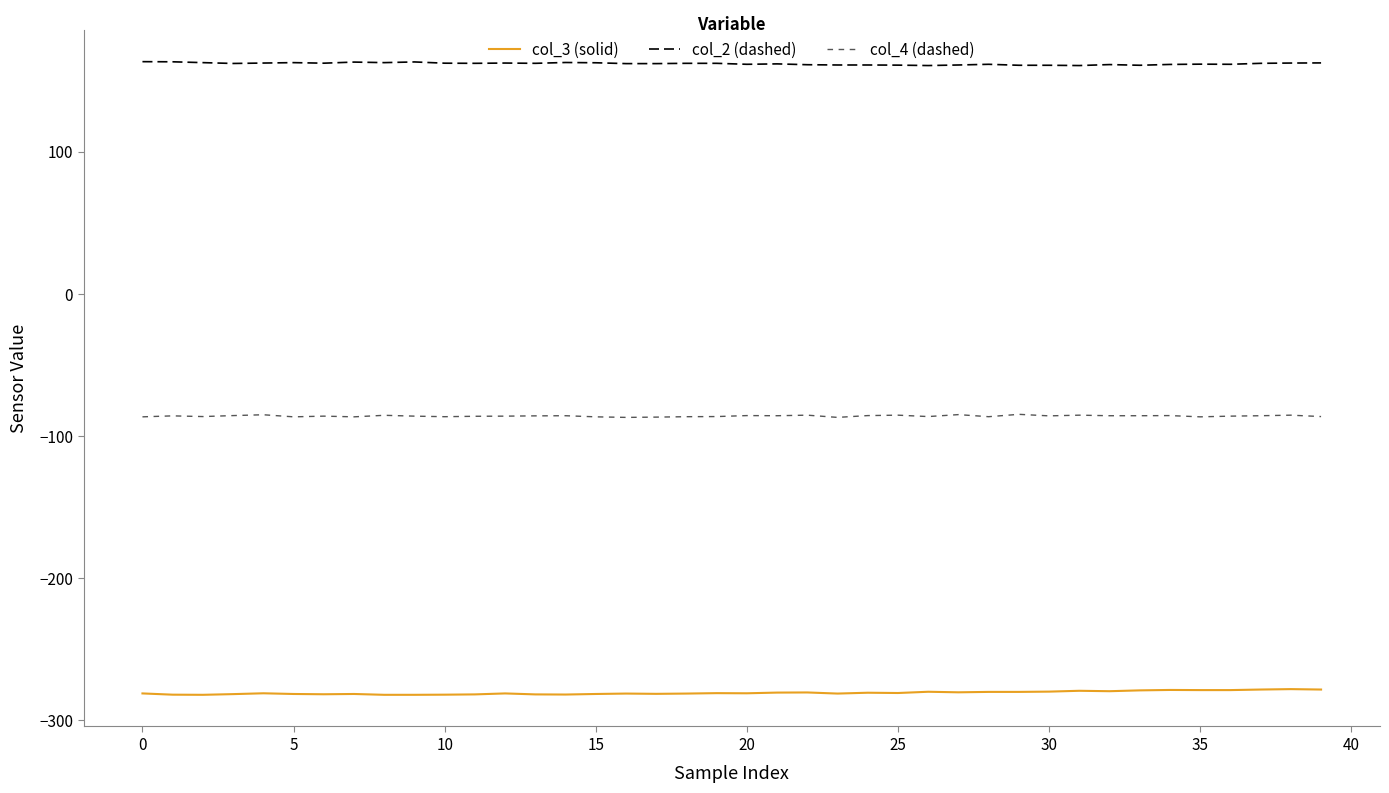

True or false: col_2 (dashed) and col_3 (solid) cross at least once.

False